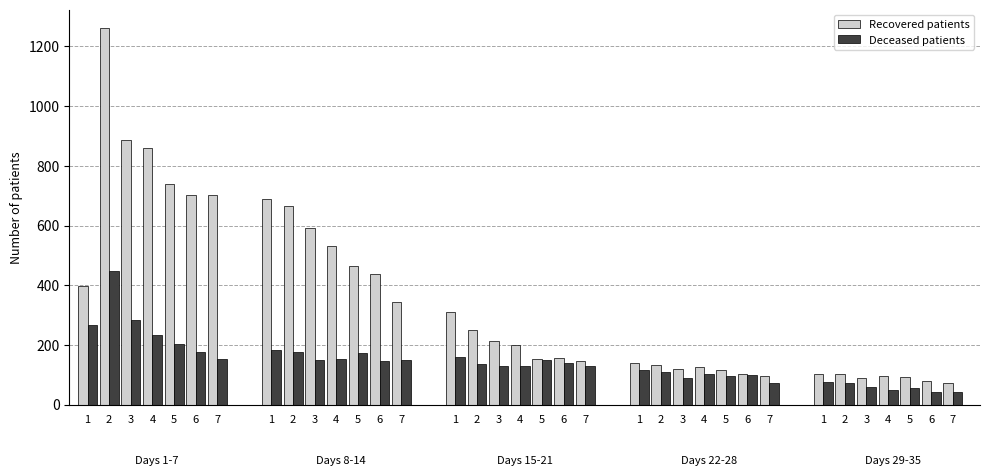

At which label is deceased_patients closest to 236?

4